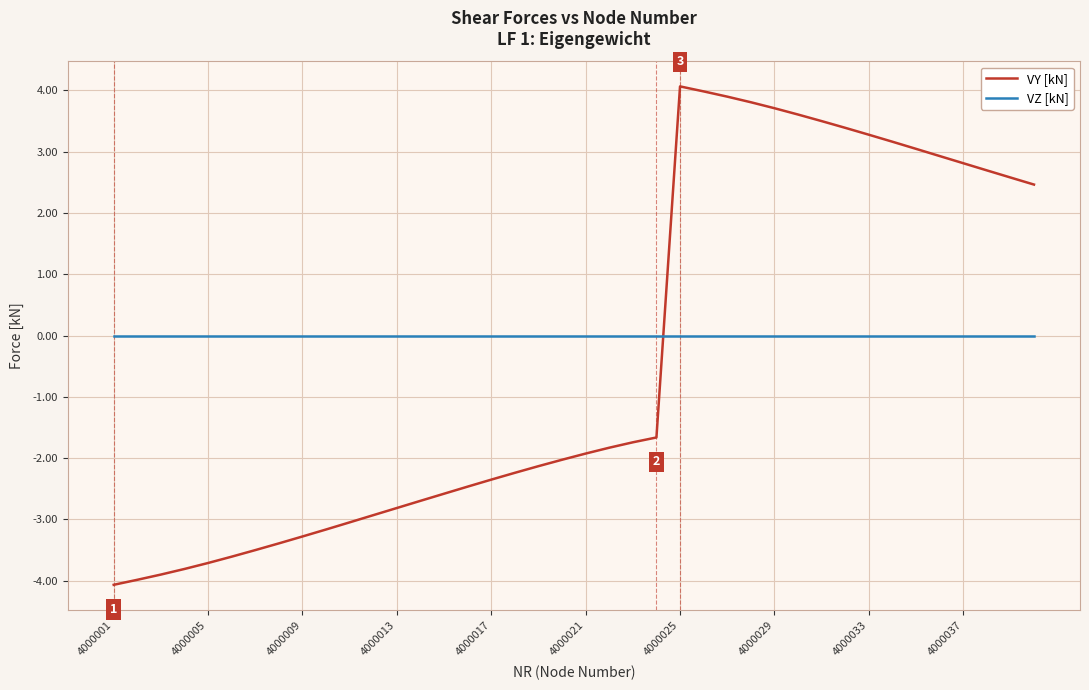

Which series has the largest total across all categories?

VZ [kN]